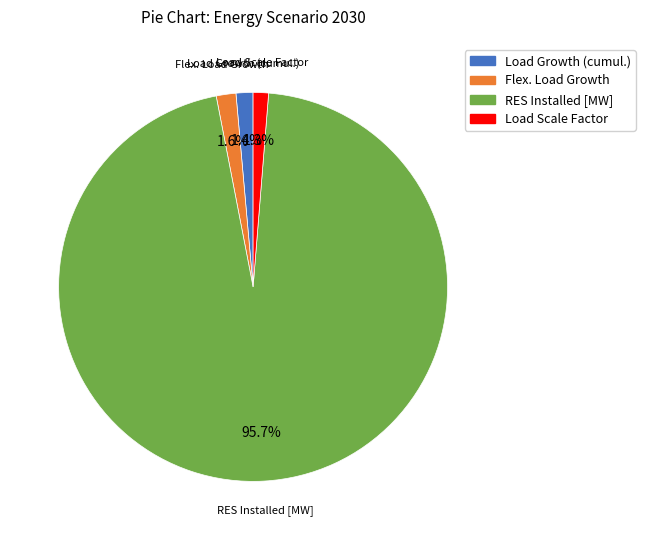

Is there a majority slice in this chart?

Yes